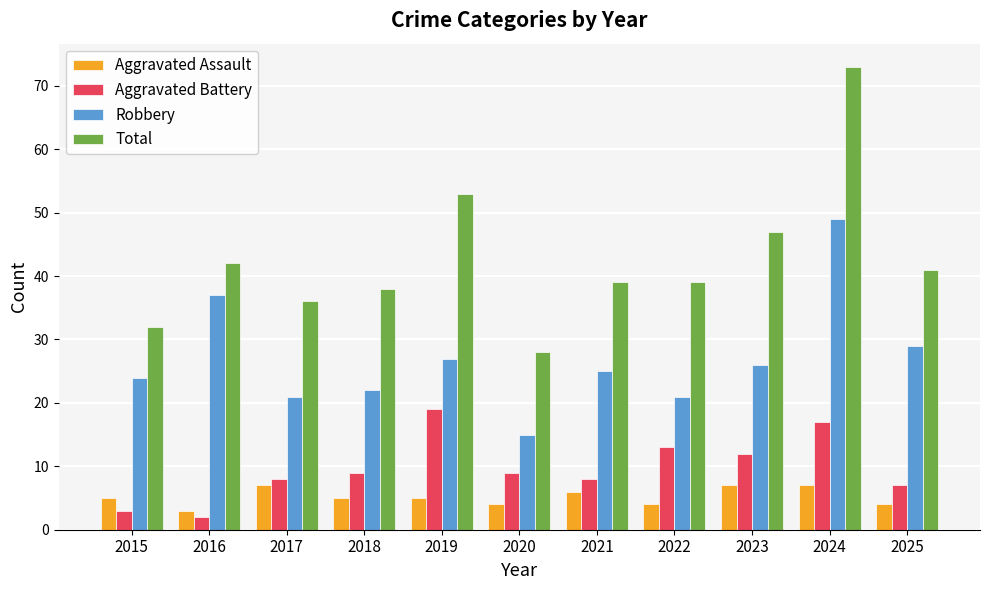

Reading left to right, transcribe all the data shown in this chart.

Aggravated Assault: 2015=5	2016=3	2017=7	2018=5	2019=5	2020=4	2021=6	2022=4	2023=7	2024=7	2025=4
Aggravated Battery: 2015=3	2016=2	2017=8	2018=9	2019=19	2020=9	2021=8	2022=13	2023=12	2024=17	2025=7
Robbery: 2015=24	2016=37	2017=21	2018=22	2019=27	2020=15	2021=25	2022=21	2023=26	2024=49	2025=29
Total: 2015=32	2016=42	2017=36	2018=38	2019=53	2020=28	2021=39	2022=39	2023=47	2024=73	2025=41